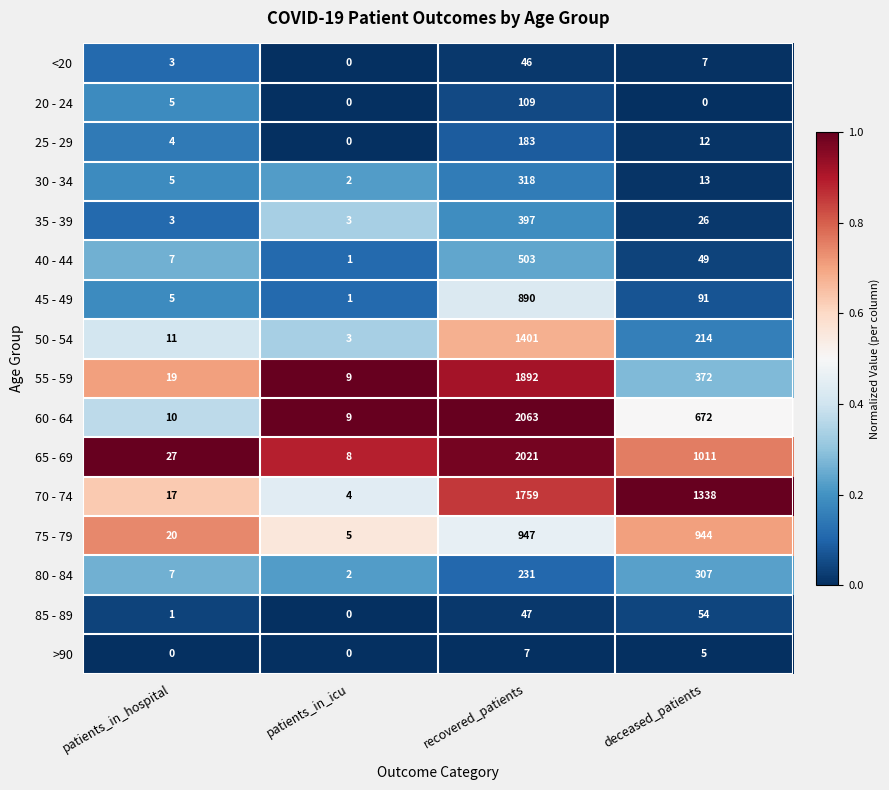

What is the sum of the 45 - 49 values at patients_in_icu and deceased_patients?

92